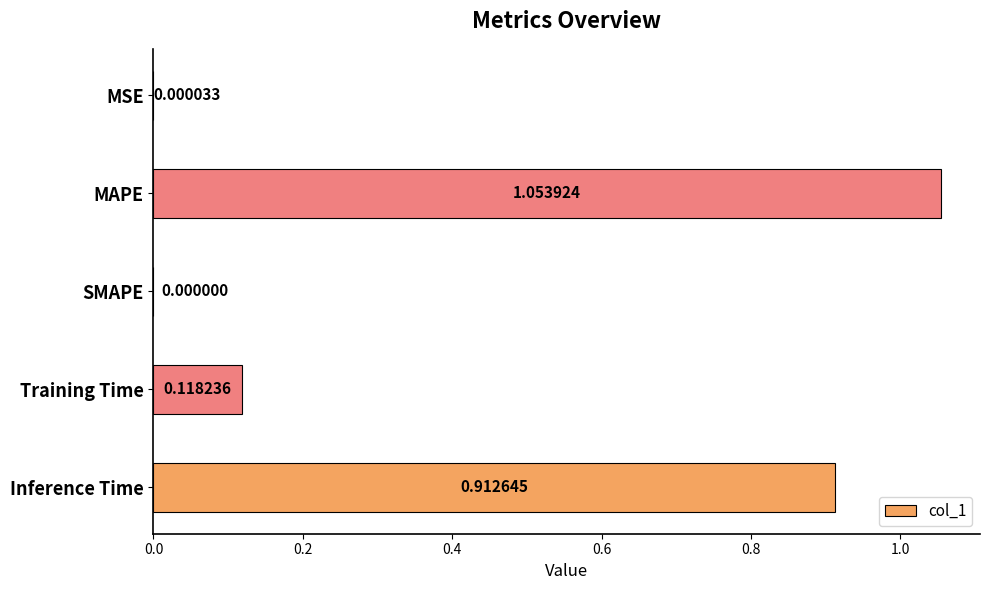

What is the sum of all values?

2.1